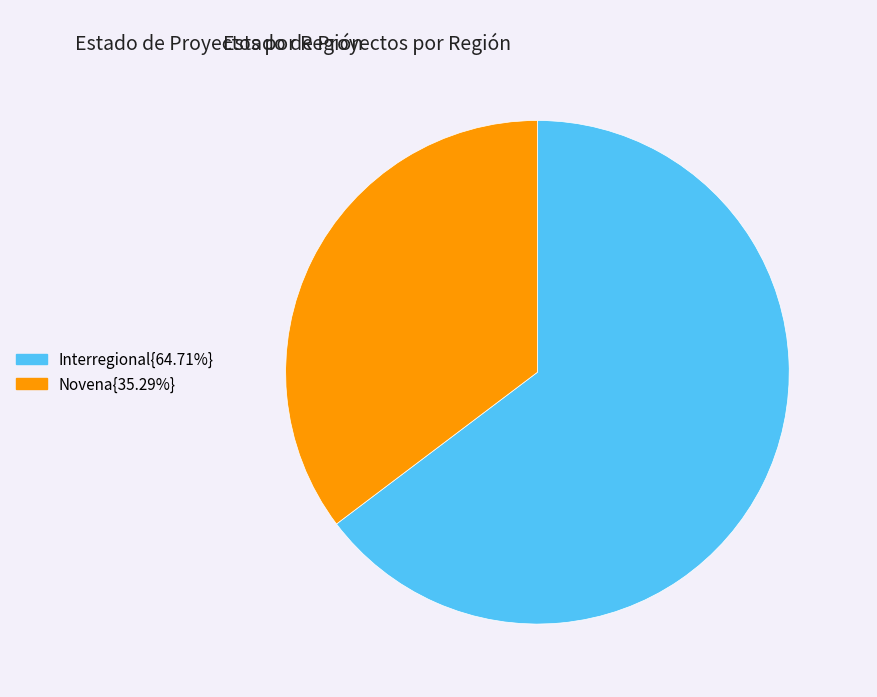

Is there a majority slice in this chart?

Yes